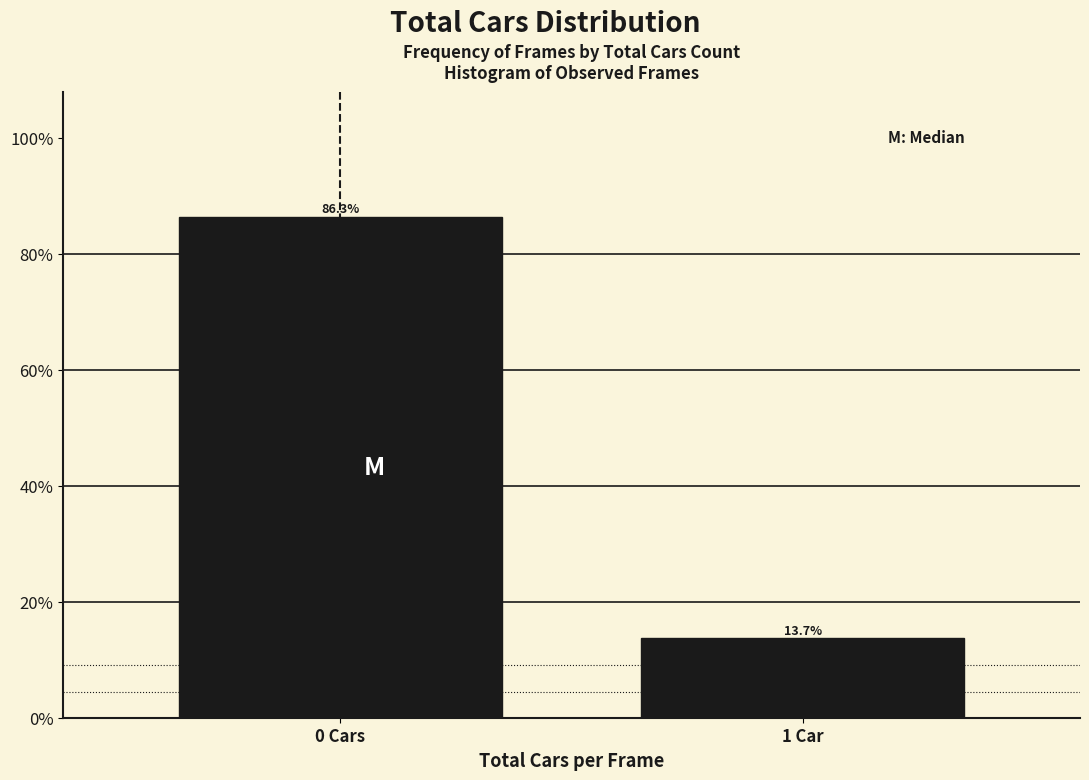

Reading left to right, what are all the values shown in this chart?

86.3	13.7